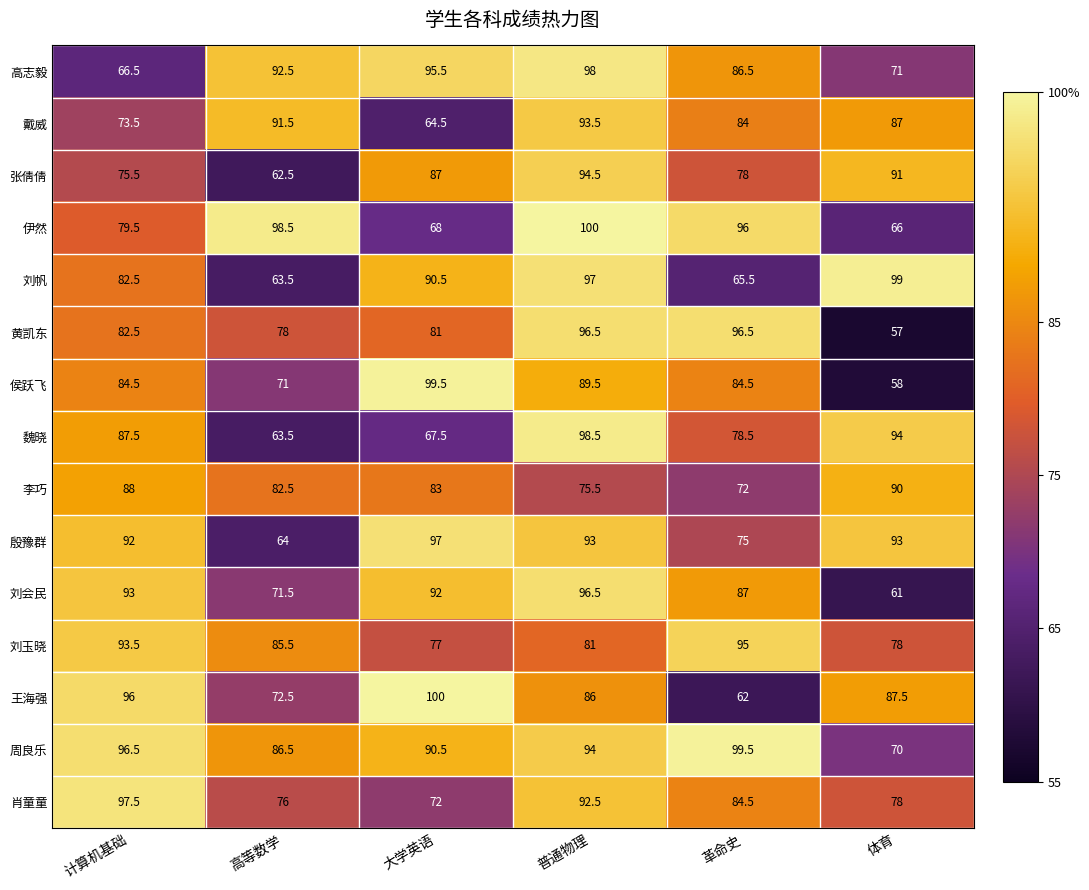

True or false: 刘会民 has a value of 71.5 at 高等数学.

True